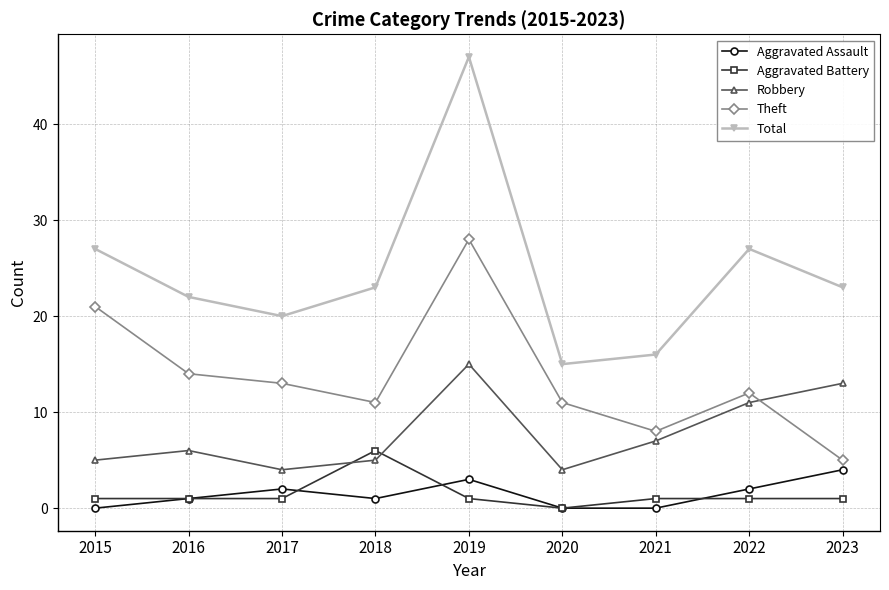

Which series has the largest range (max minus min)?

Total